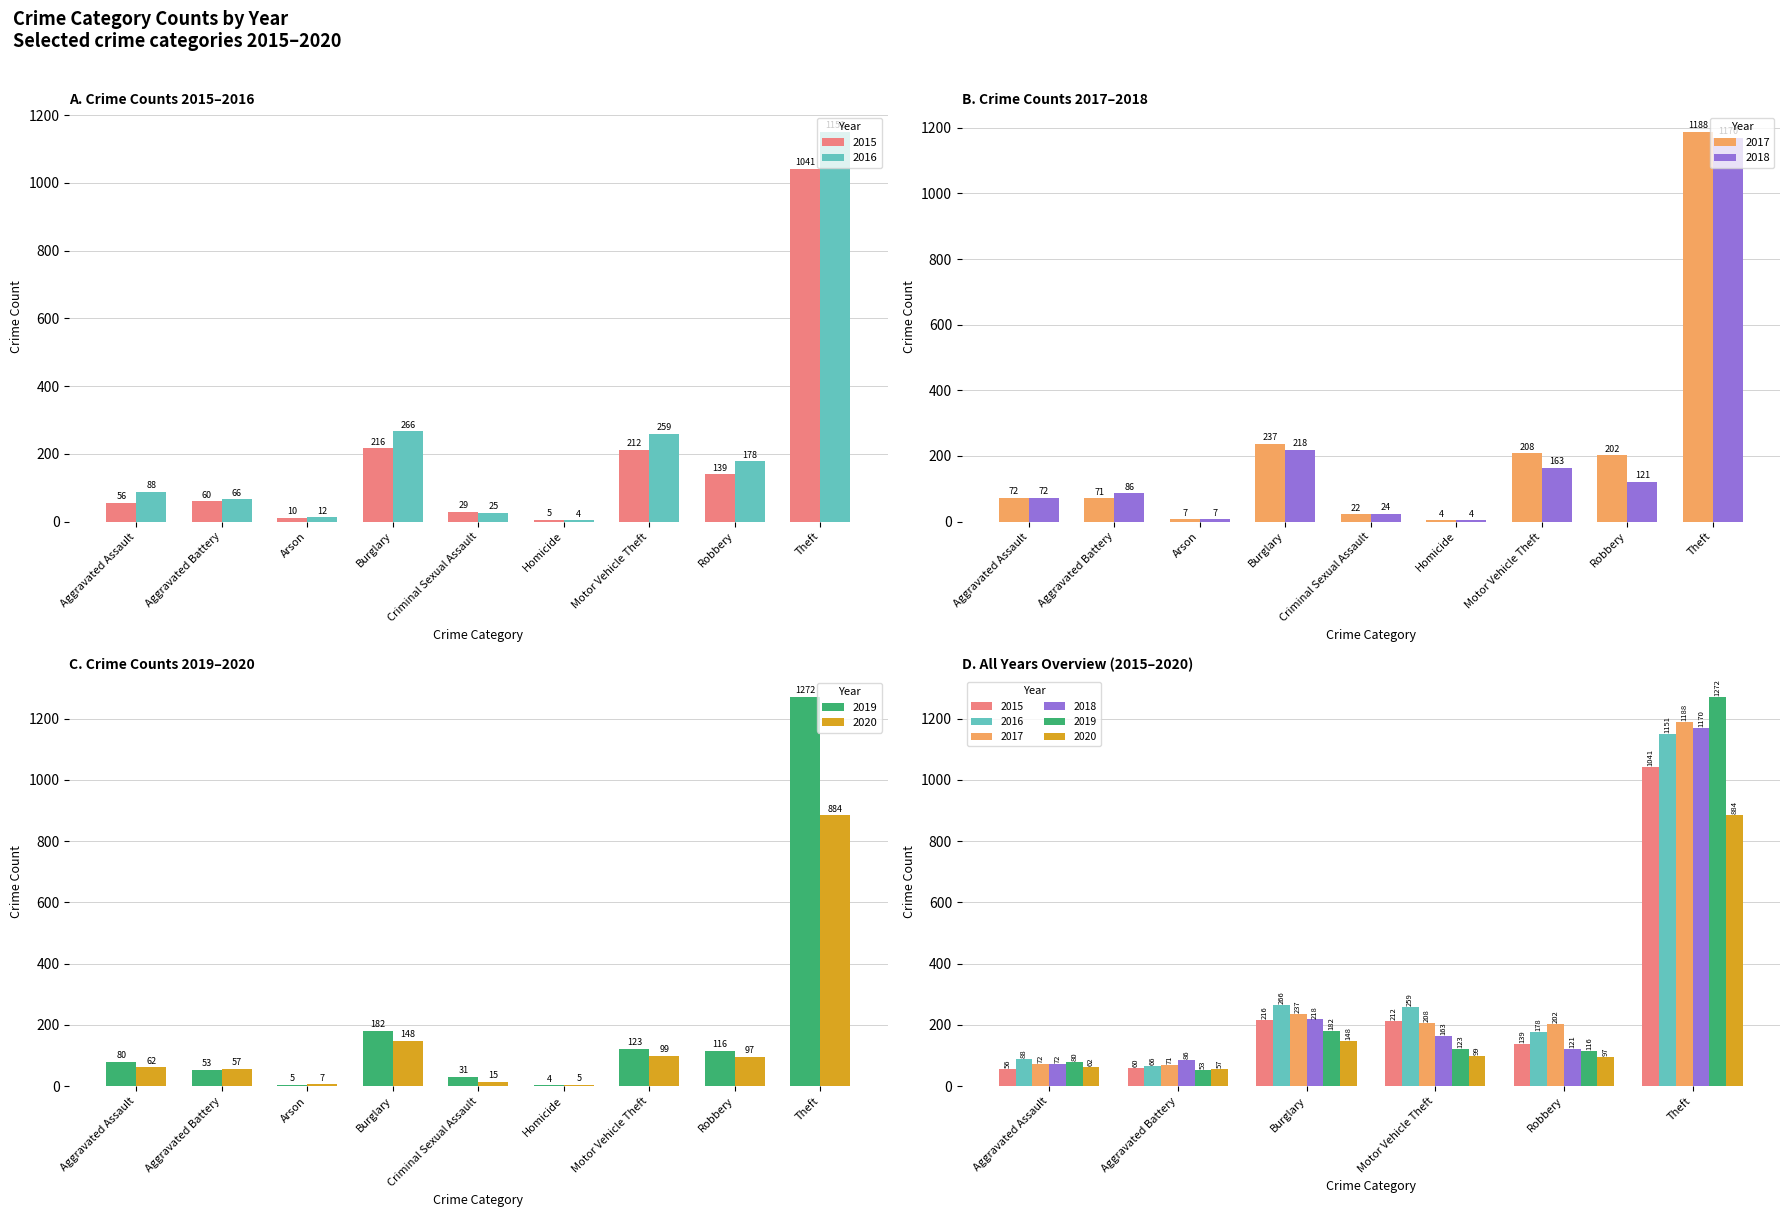

Reading left to right, what are all the values shown in this chart?

2015: 56	60	10	216	29	5	212	139	1041
2016: 88	66	12	266	25	4	259	178	1151
2017: 72	71	7	237	22	4	208	202	1188
2018: 72	86	7	218	24	4	163	121	1170
2019: 80	53	5	182	31	4	123	116	1272
2020: 62	57	7	148	15	5	99	97	884